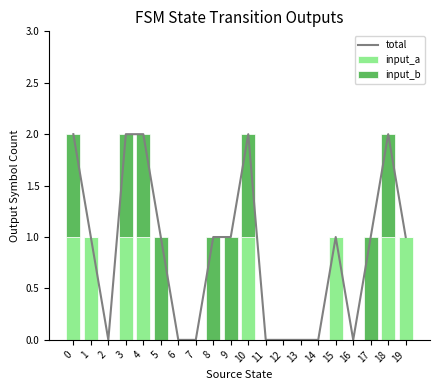

Which series has the largest total across all categories?

total